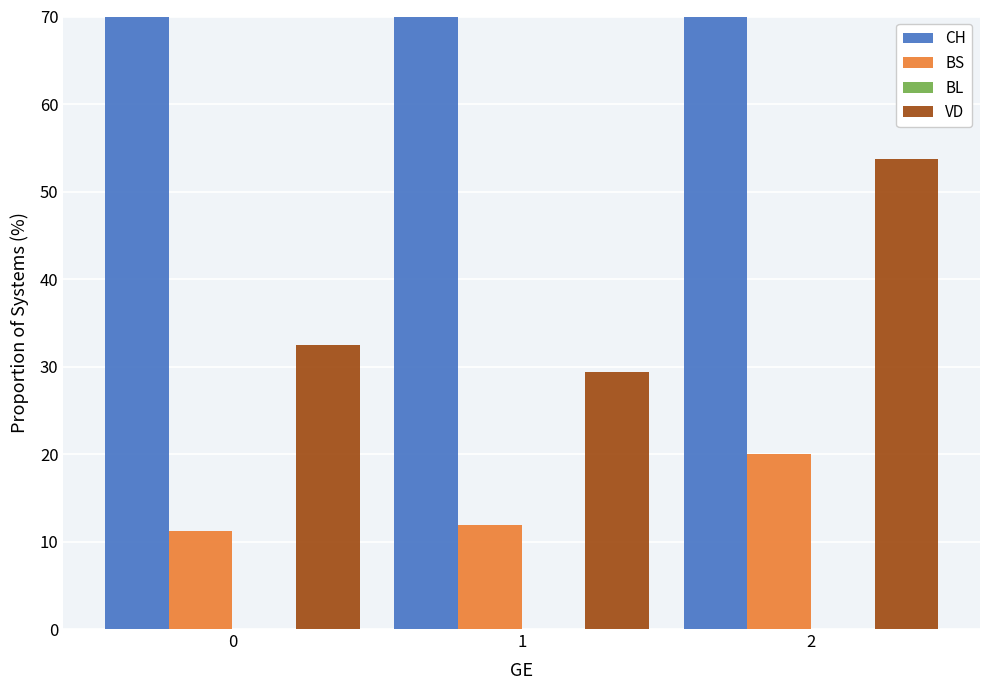

Reading left to right, what are all the values shown in this chart?

CH: 0=143.8	1=131.9	2=183.8
BS: 0=11.2	1=11.9	2=20.0
BL: 0=0.0	1=0.0	2=0.0
VD: 0=32.5	1=29.4	2=53.8